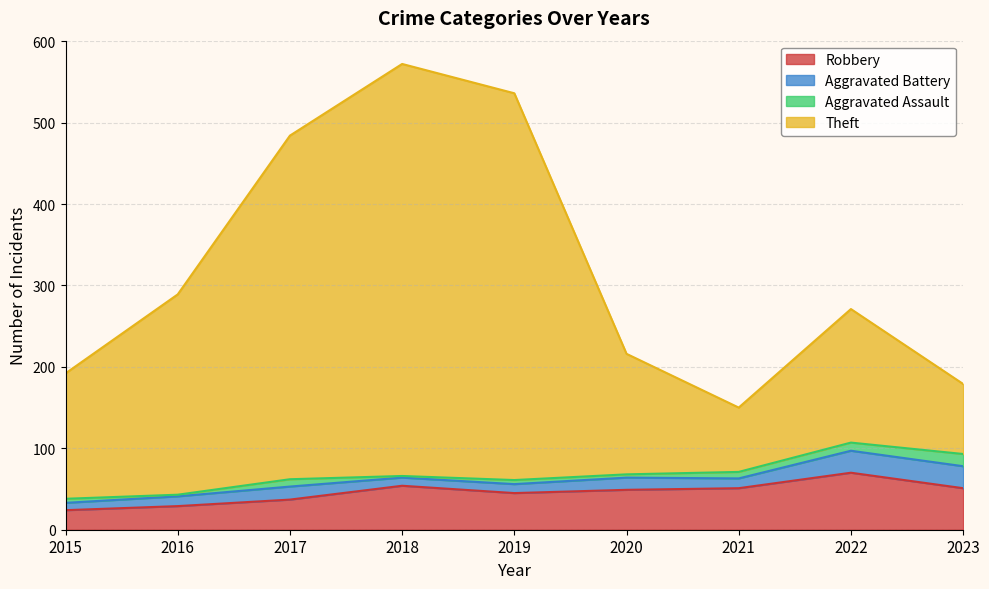

What is the highest value of the Robbery series?

70